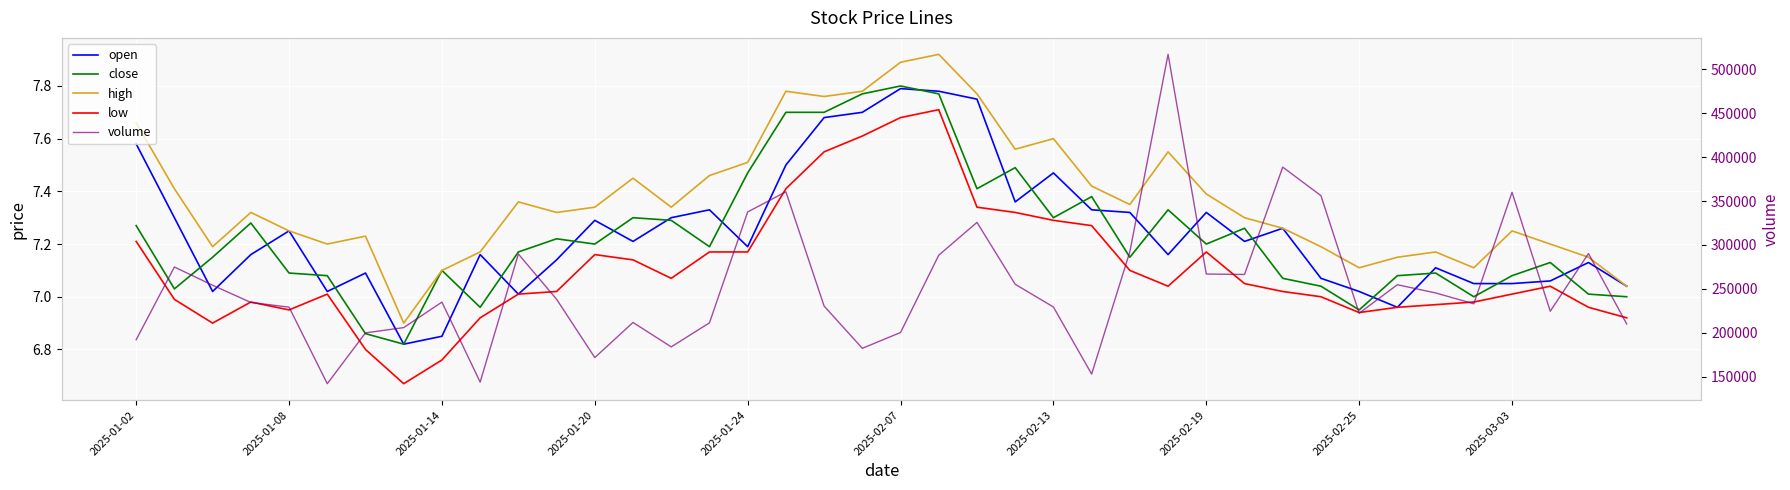

True or false: open and high cross at least once.

False